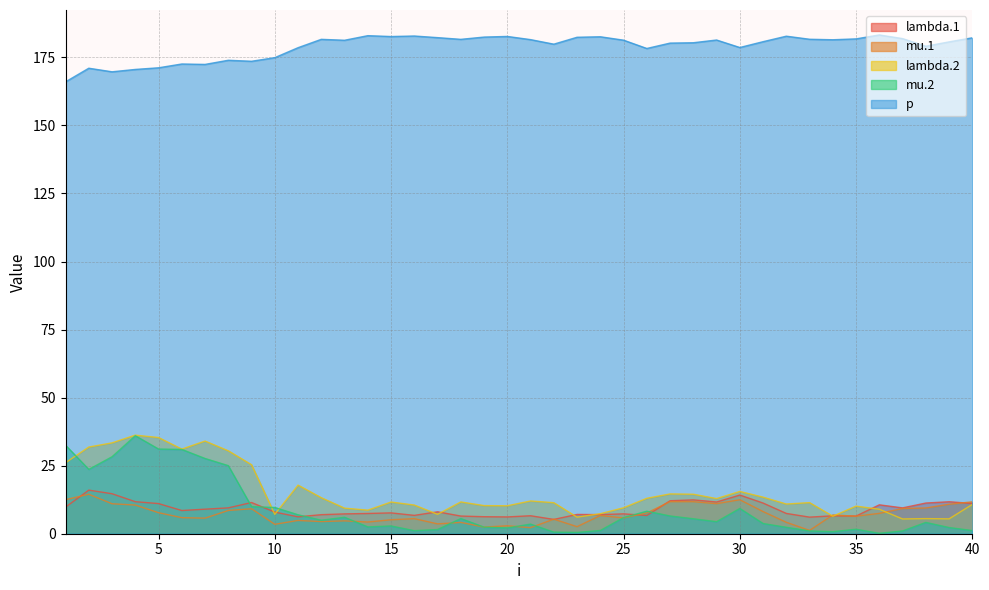

In lambda.1, how many points are higher than both neighbors (excluding endpoints)?

12